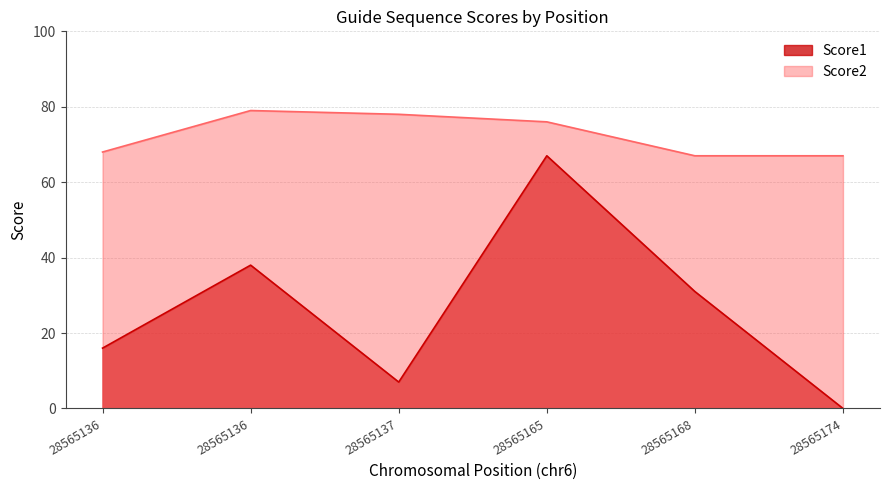

Count the Score1 values in the range 7 to 38.

4